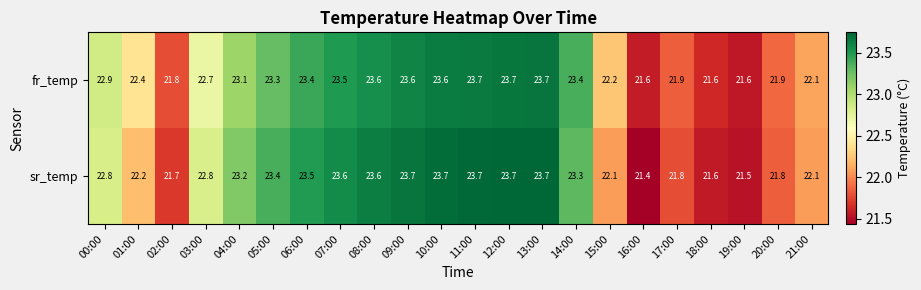

What is the greatest value displayed?

23.7